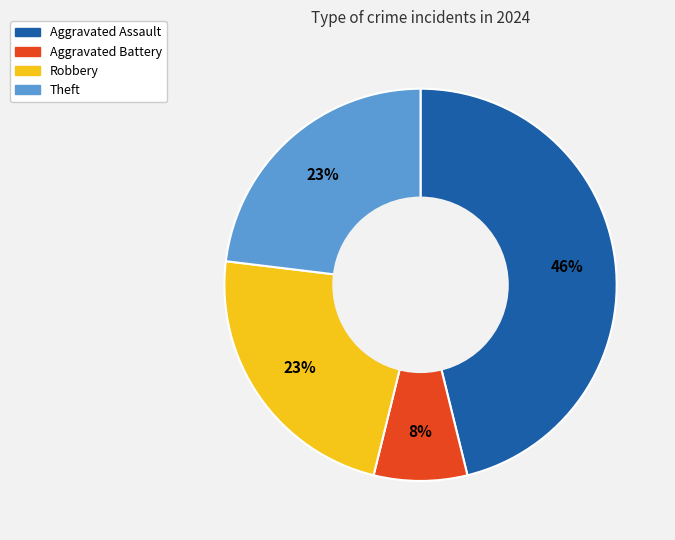

Which slice is the smallest?

Aggravated Battery